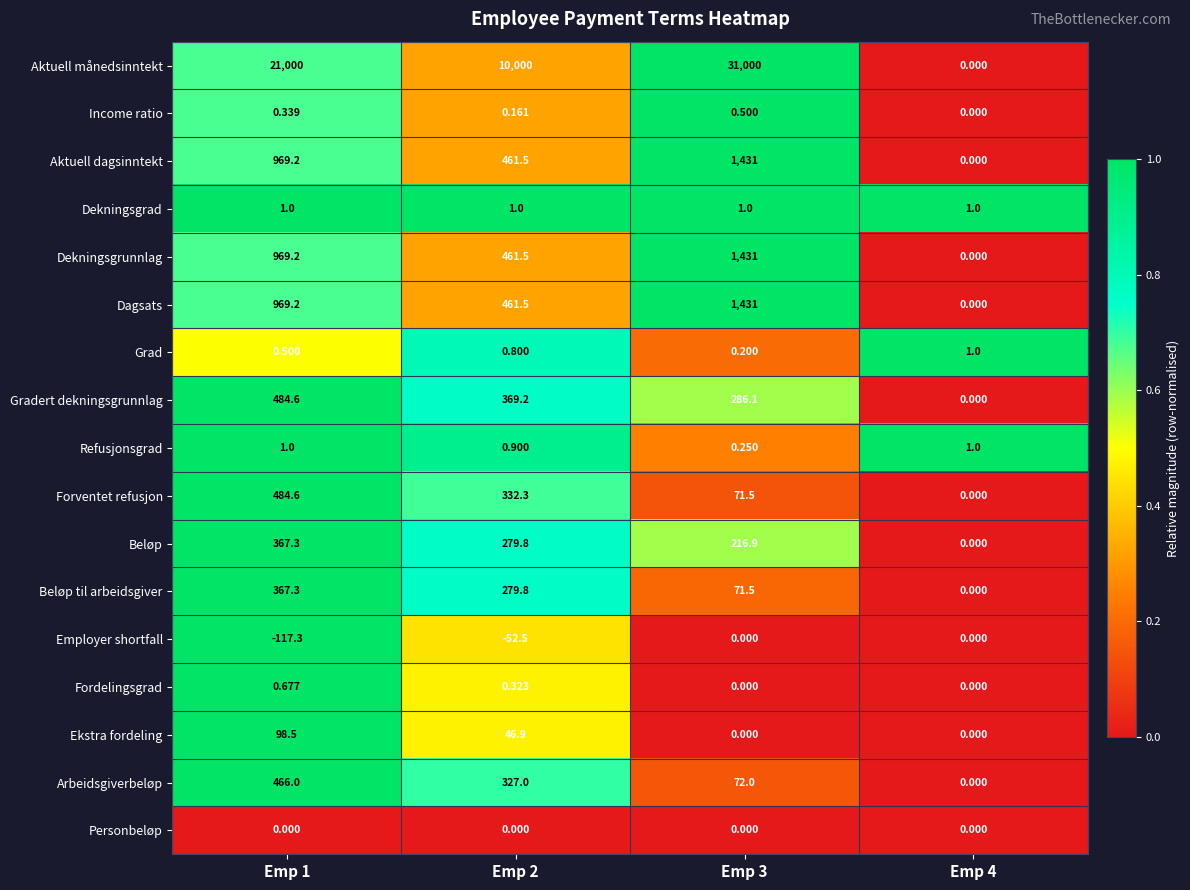

What is the total value across all series at Emp 1?

26062.1